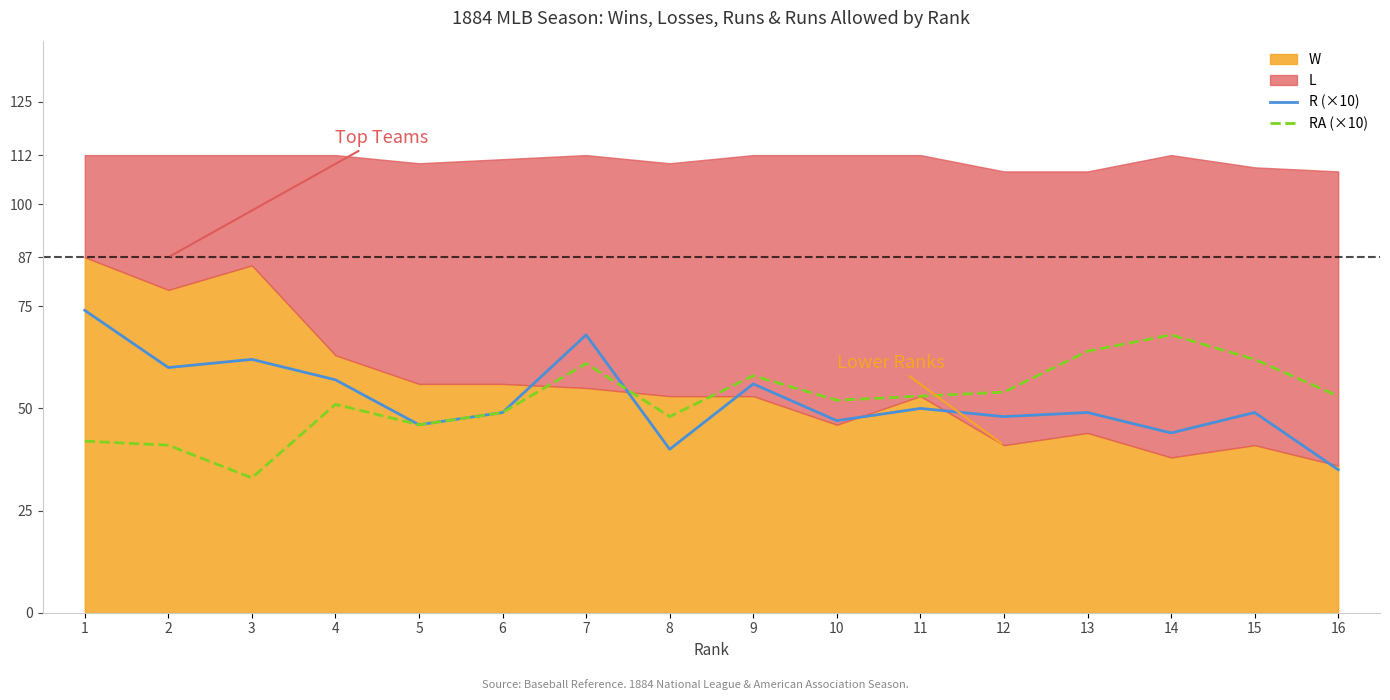

Is the value of R (×10) at 10 greater than the value of RA (×10) at 14?

No